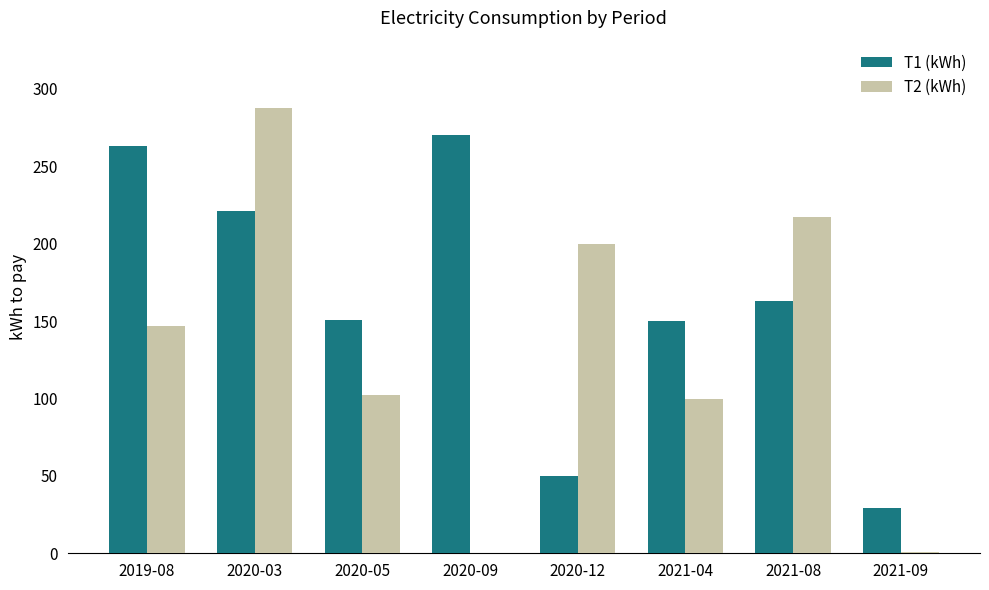

Between 2019-08 and 2020-03, which series saw the biggest shift?

T2 (kWh)